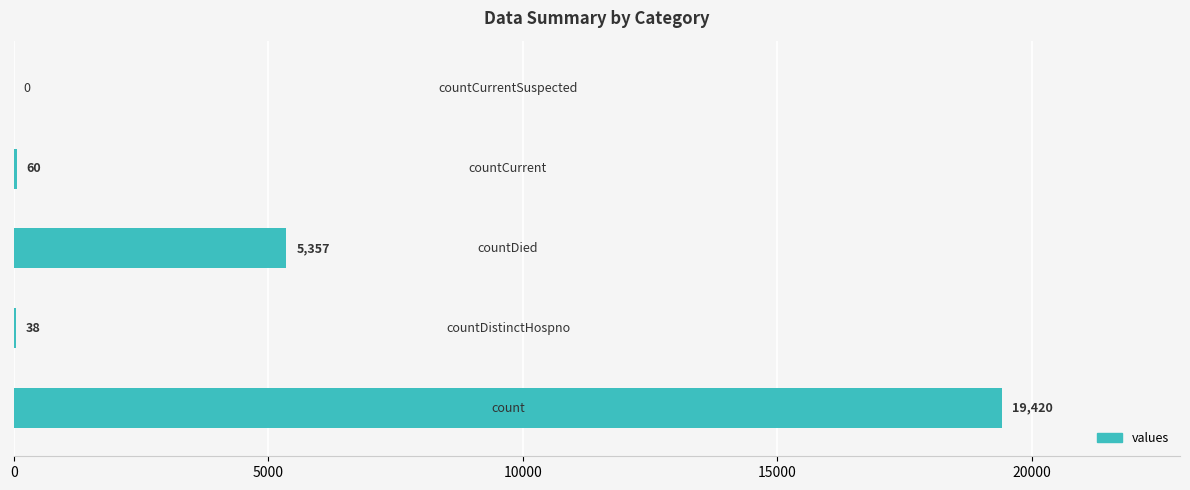

What is the maximum value shown in the chart?

19420